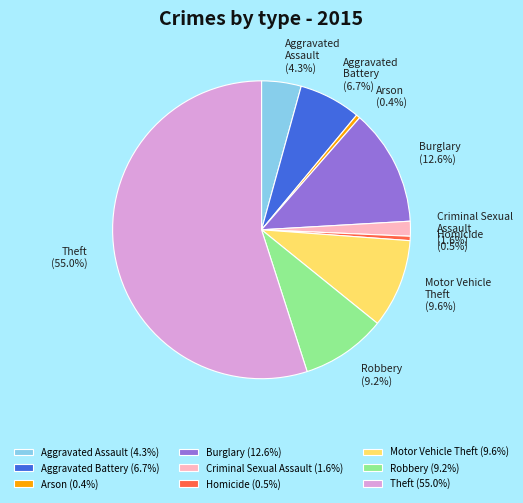

Does Aggravated Battery represent more than half of the total?

No